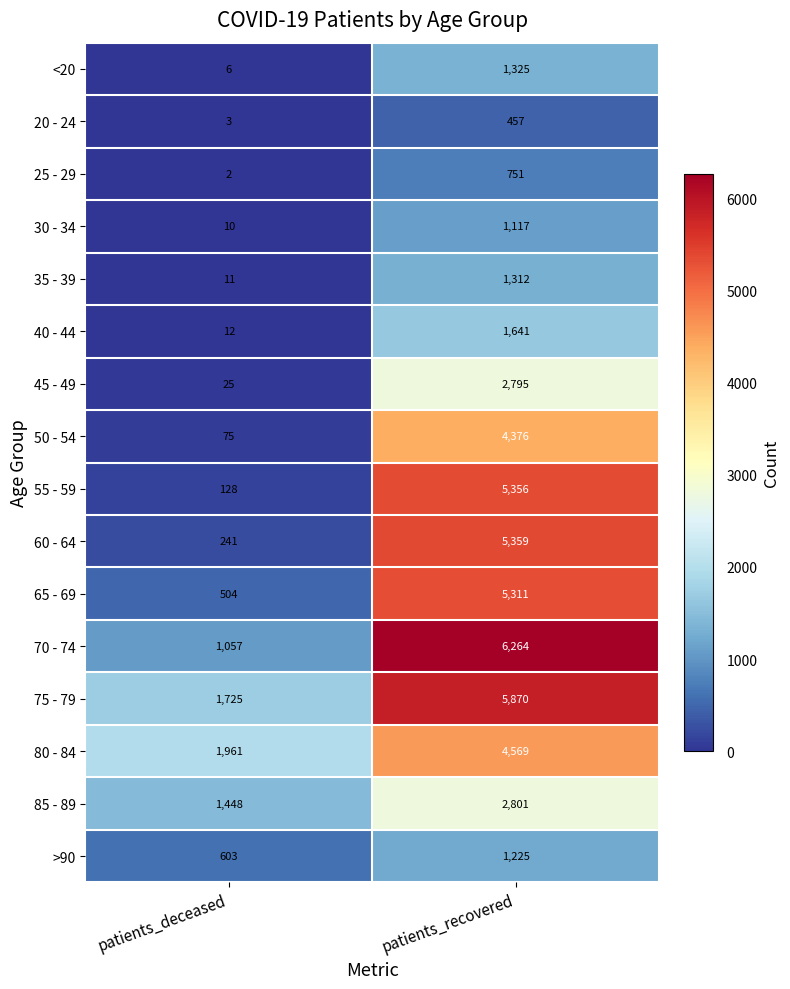

What value does the 70 - 74 series have at patients_recovered, to the nearest 10?

6260